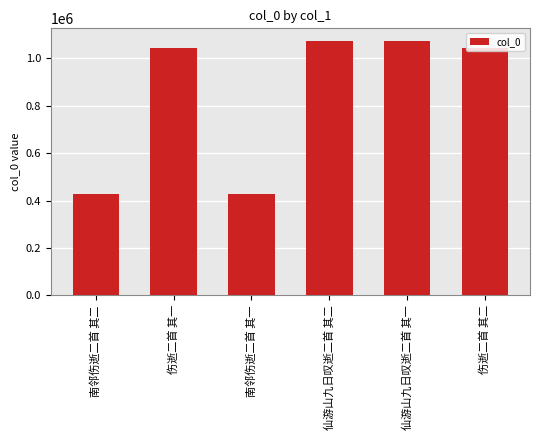

What is the minimum value shown in the chart?

426015